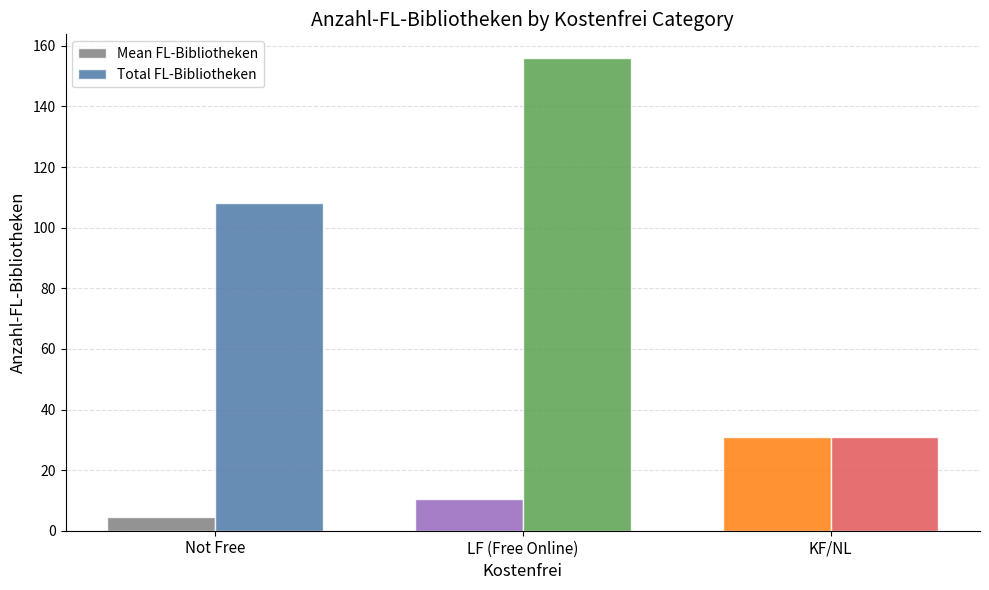

The Total FL-Bibliotheken series shows 275.2 at LF (Free Online). True or false?

False